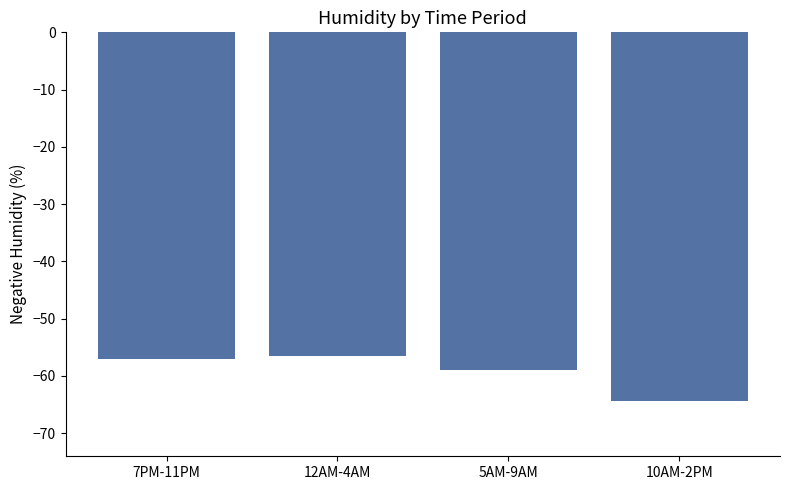

What is the maximum value shown in the chart?

-56.6